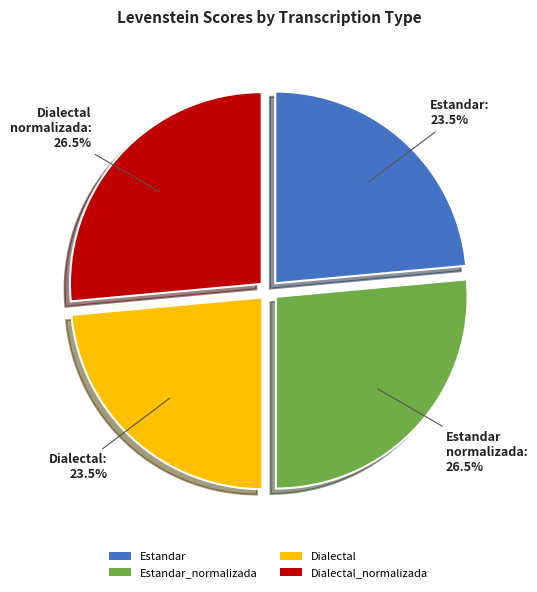

To the nearest percent, what is the combined percentage of Dialectal and Estandar_normalizada?

50%